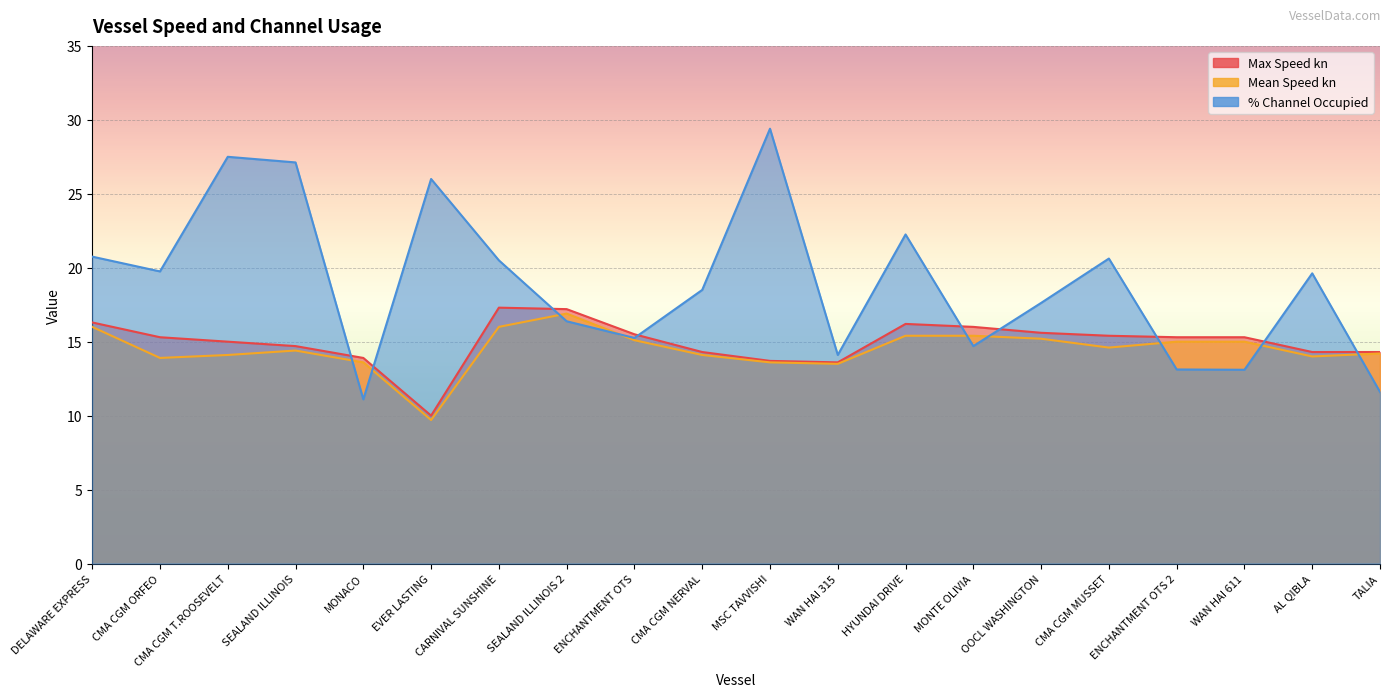

True or false: Max Speed kn and Mean Speed kn intersect in this chart.

False